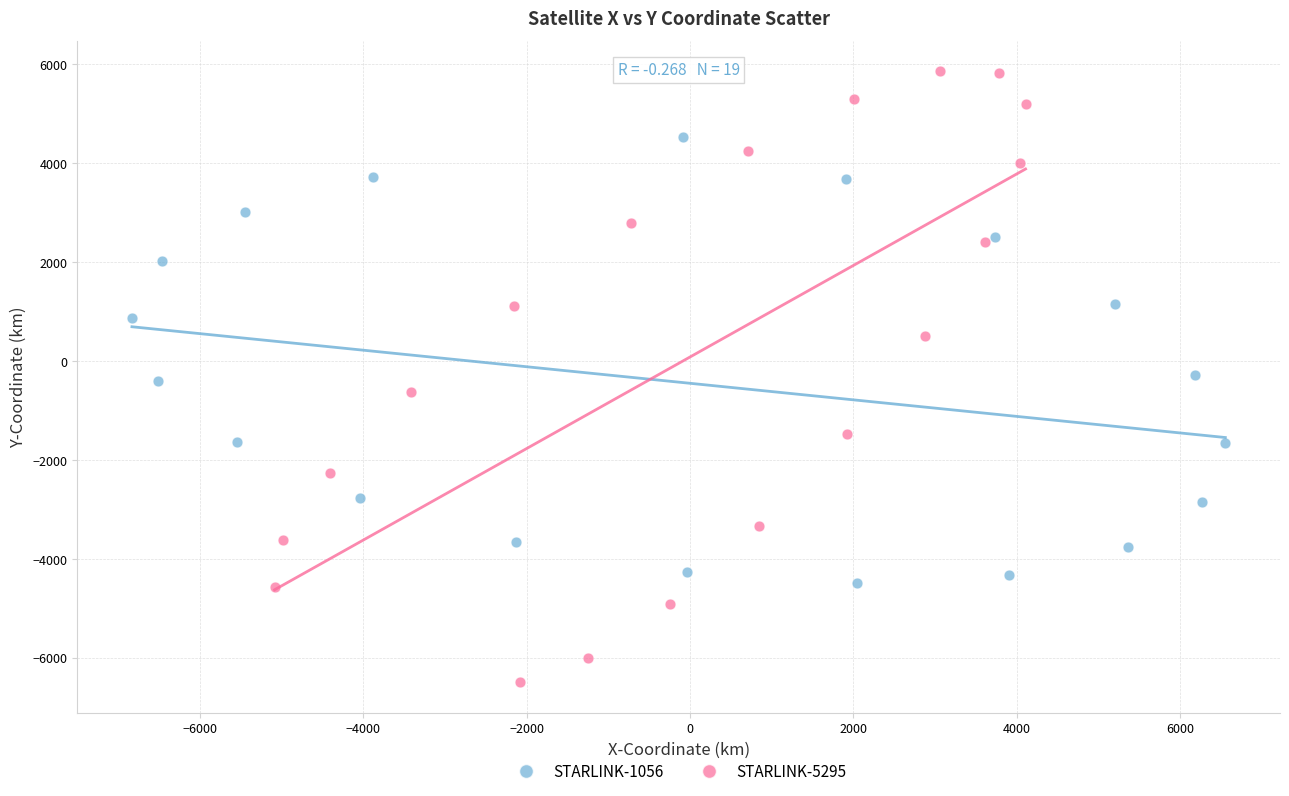

Which series reaches the maximum Y coordinate?

STARLINK-5295